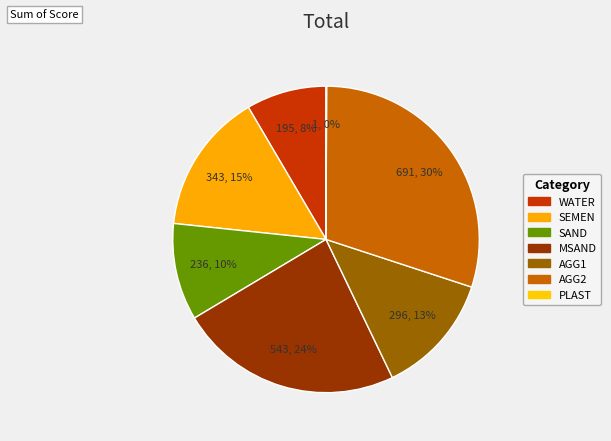

Combined, do 543 and 236 account for over 50%?

No